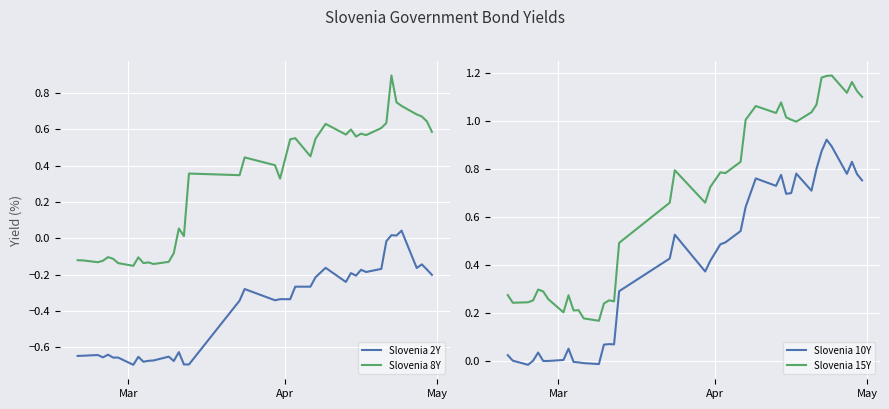

True or false: Slovenia 10Y and Slovenia 15Y intersect in this chart.

False